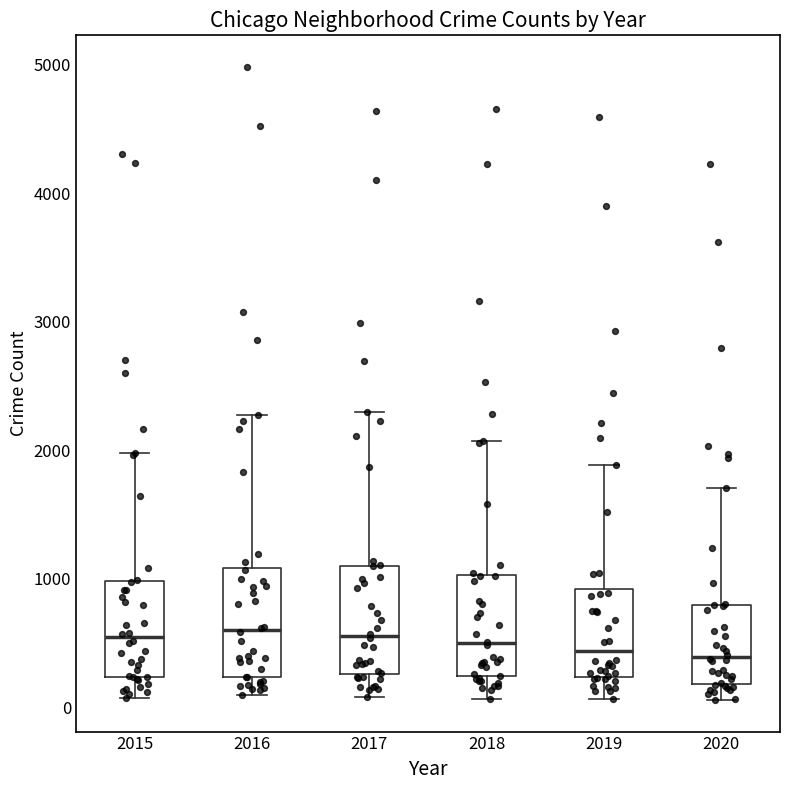

Reading left to right, read every box against the y-axis: the position of its median line, the range the box covers, and the ends of its whiskers. The values are not printed on the chart, so give them approximately, as read against the axis.

2015: median 500, box 200 to 1000, whiskers 100 to 2000
2016: median 600, box 200 to 1100, whiskers 100 to 2300
2017: median 600, box 300 to 1100, whiskers 100 to 2300
2018: median 500, box 200 to 1000, whiskers 100 to 2100
2019: median 400, box 200 to 900, whiskers 100 to 1900
2020: median 400, box 200 to 800, whiskers 100 to 1700